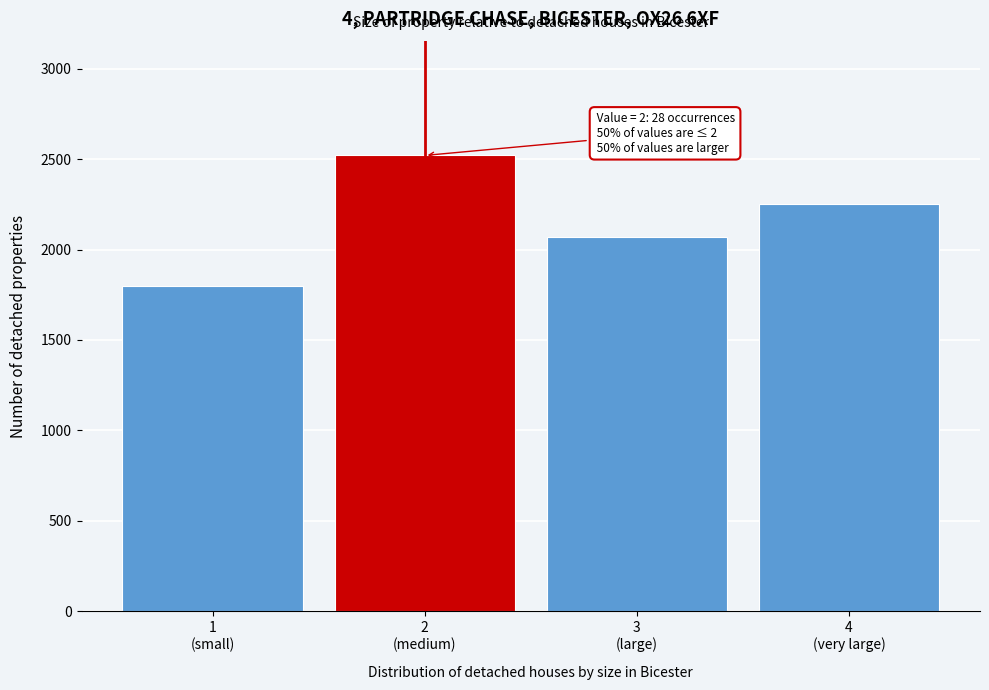

Reading left to right, what are all the values shown in this chart?

1800	2520	2070	2250